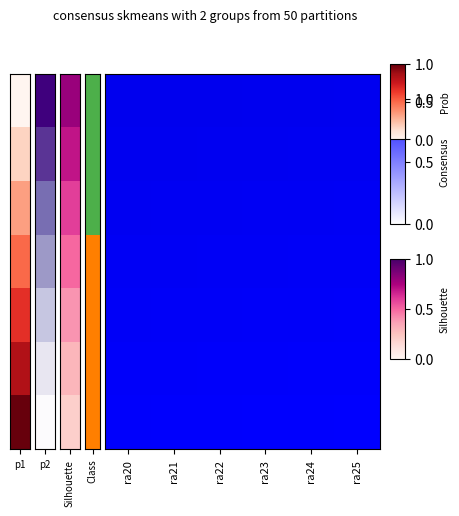

Which has a higher value, ra24 or ra22?

ra24